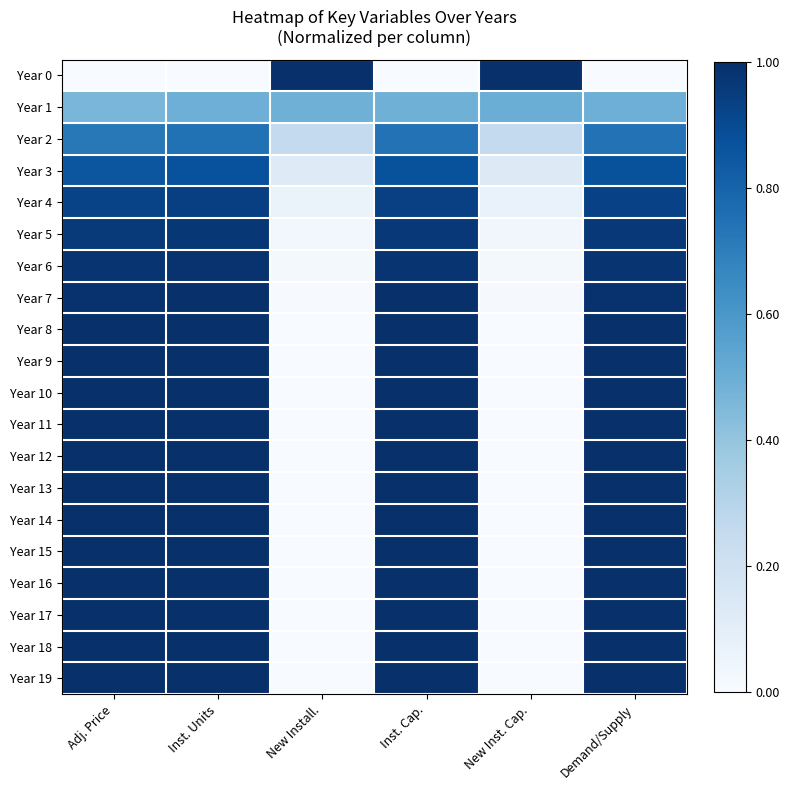

At how many categories does at least one series exceed 0?

6